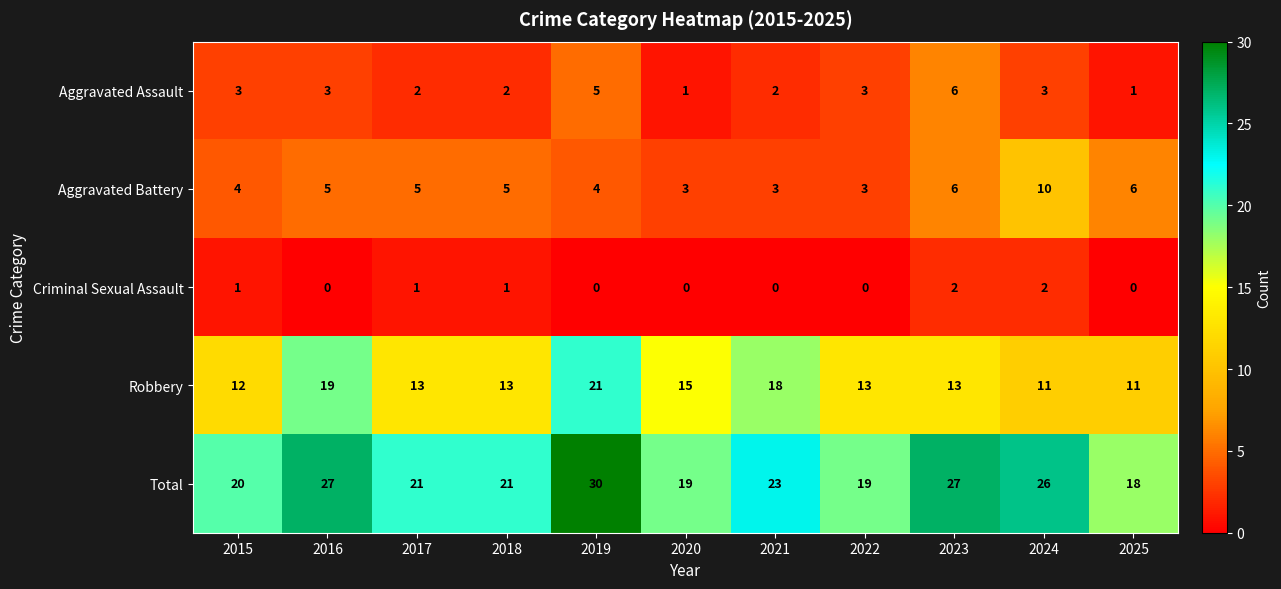

At 2016, list the series in order from largest to smallest.

Total, Robbery, Aggravated Battery, Aggravated Assault, Criminal Sexual Assault